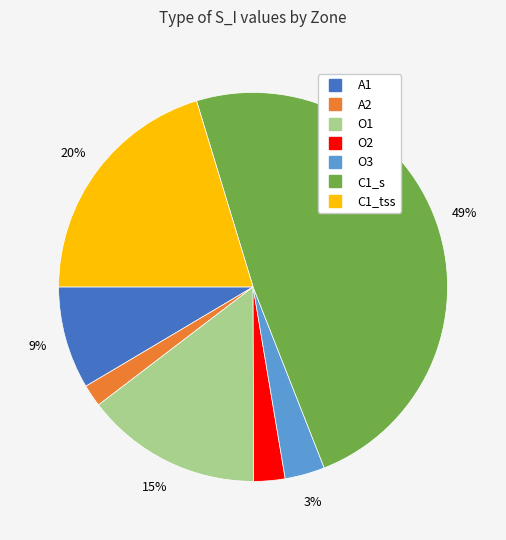

The O1 slice represents 15% of the pie. True or false?

True